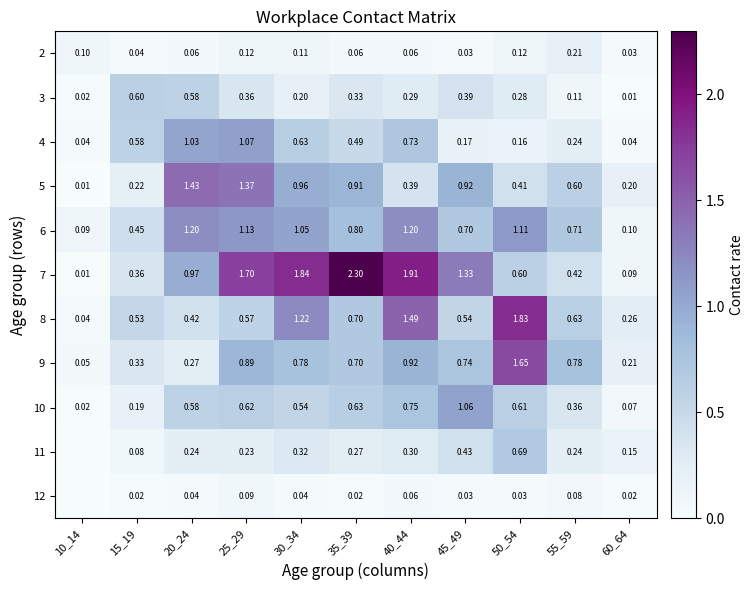

What is the difference between the maximum and second lowest values in the 3 series?

0.6